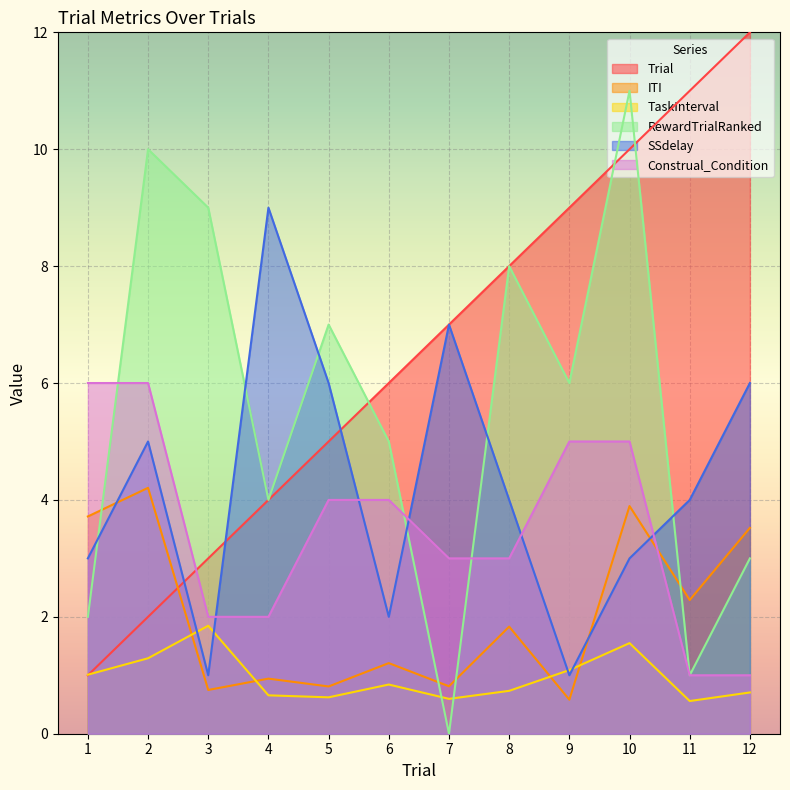

Reading left to right, what are all the values shown in this chart?

Trial: 1=1.0	2=2.0	3=3.0	4=4.0	5=5.0	6=6.0	7=7.0	8=8.0	9=9.0	10=10.0	11=11.0	12=12.0
ITI: 1=3.7	2=4.2	3=0.7	4=0.9	5=0.8	6=1.2	7=0.8	8=1.8	9=0.6	10=3.9	11=2.3	12=3.5
TaskInterval: 1=1.0	2=1.3	3=1.8	4=0.7	5=0.6	6=0.8	7=0.6	8=0.7	9=1.1	10=1.6	11=0.6	12=0.7
RewardTrialRanked: 1=2.0	2=10.0	3=9.0	4=4.0	5=7.0	6=5.0	7=0.0	8=8.0	9=6.0	10=11.0	11=1.0	12=3.0
SSdelay: 1=3.0	2=5.0	3=1.0	4=9.0	5=6.0	6=2.0	7=7.0	8=4.0	9=1.0	10=3.0	11=4.0	12=6.0
Construal_Condition: 1=6.0	2=6.0	3=2.0	4=2.0	5=4.0	6=4.0	7=3.0	8=3.0	9=5.0	10=5.0	11=1.0	12=1.0